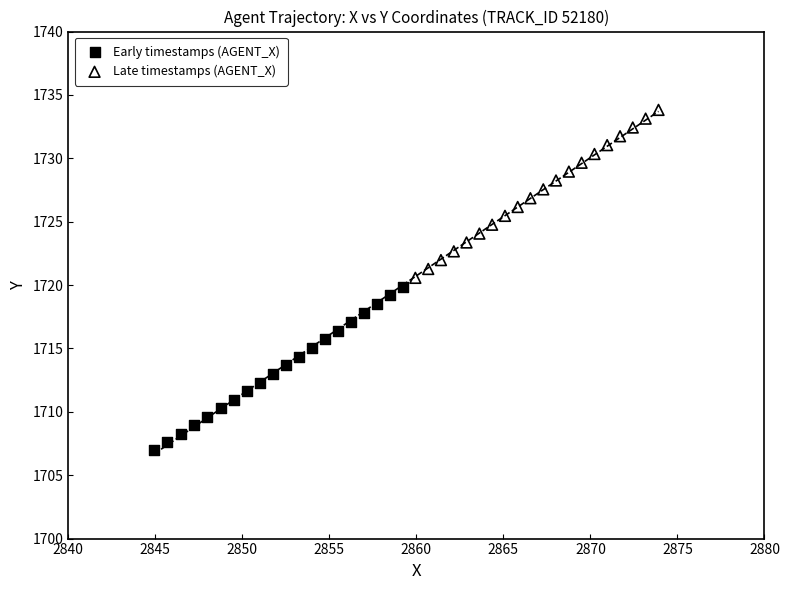

Which series reaches the minimum Y coordinate?

Early timestamps (AGENT_X)